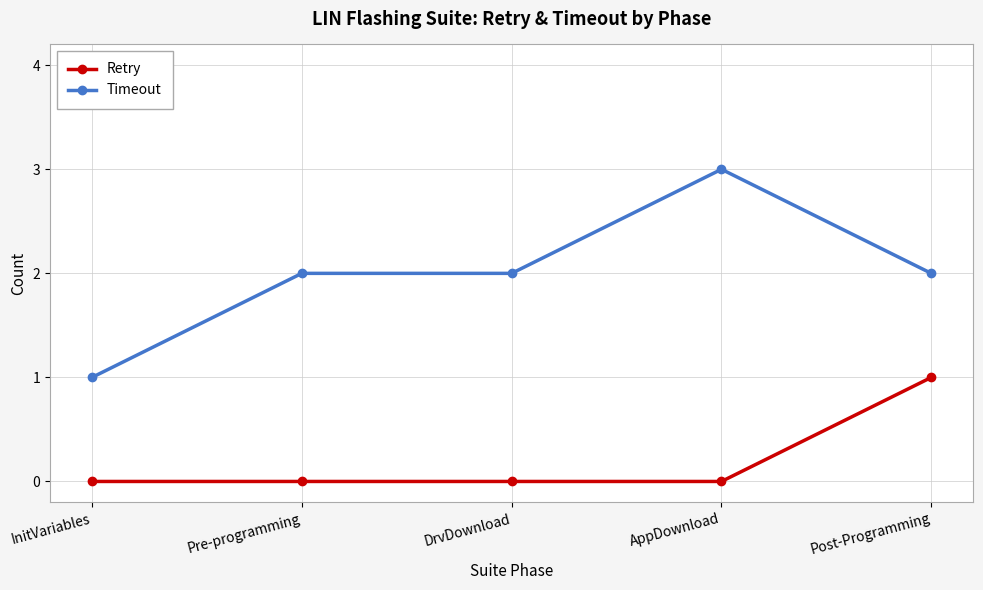

Does the chart have visible grid lines?

Yes